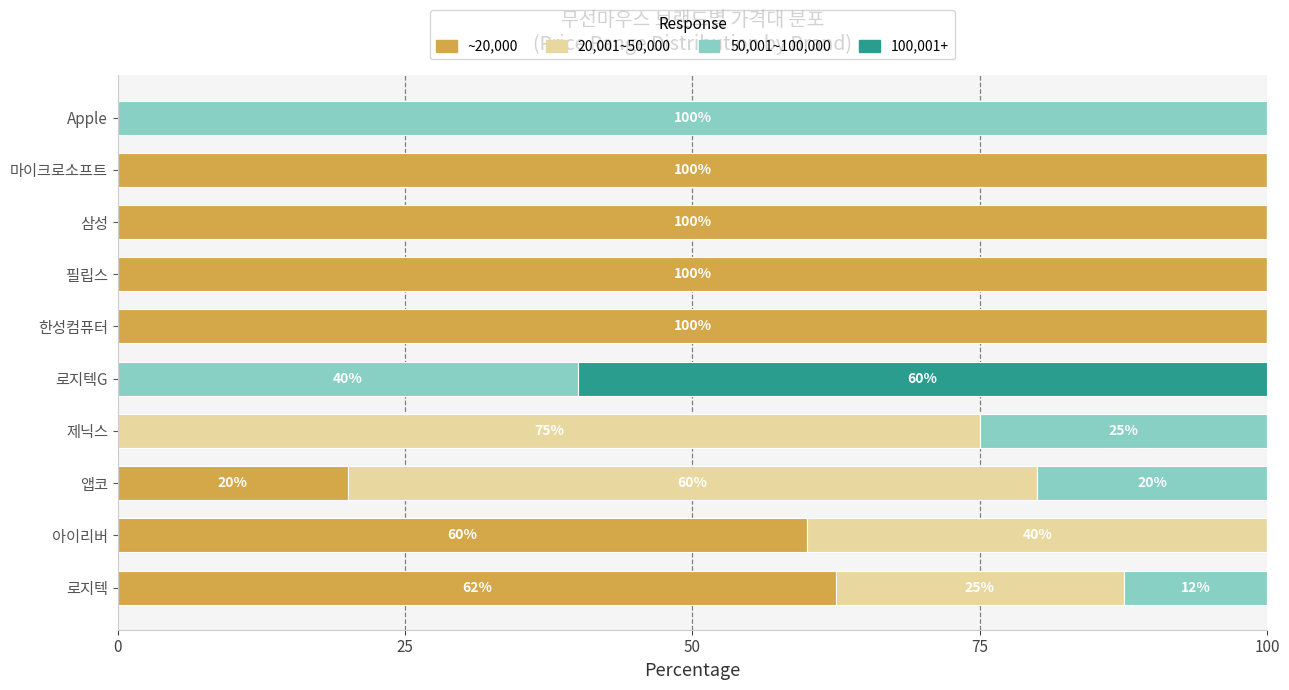

True or false: ~20,000 has a value of 62.5 at 로지텍.

True